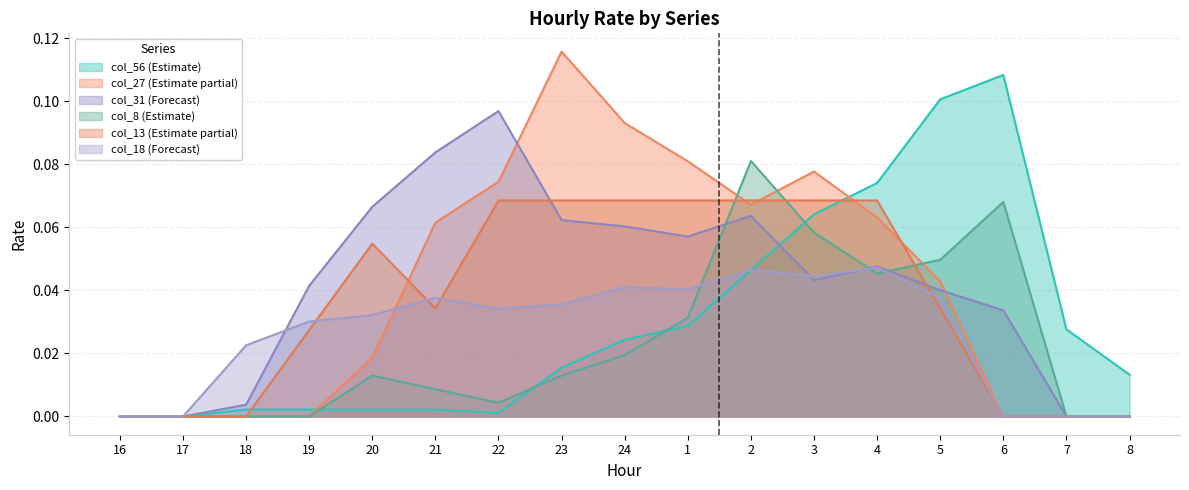

What are all the series names shown in the legend?

col_56 (Estimate), col_27 (Estimate partial), col_31 (Forecast), col_8 (Estimate), col_13 (Estimate partial), col_18 (Forecast)